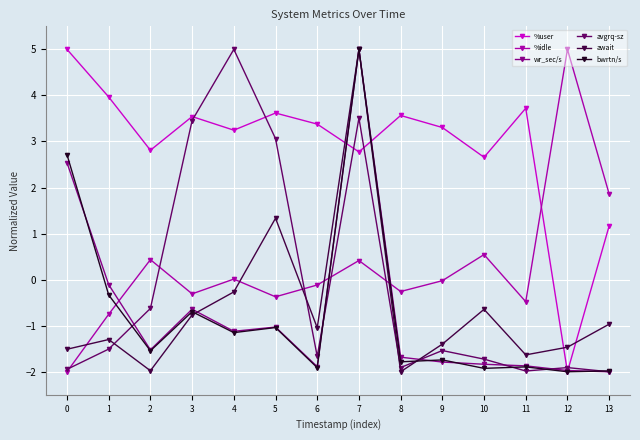

What is the difference between the maximum and minimum values in the avgrq-sz series?

7.0